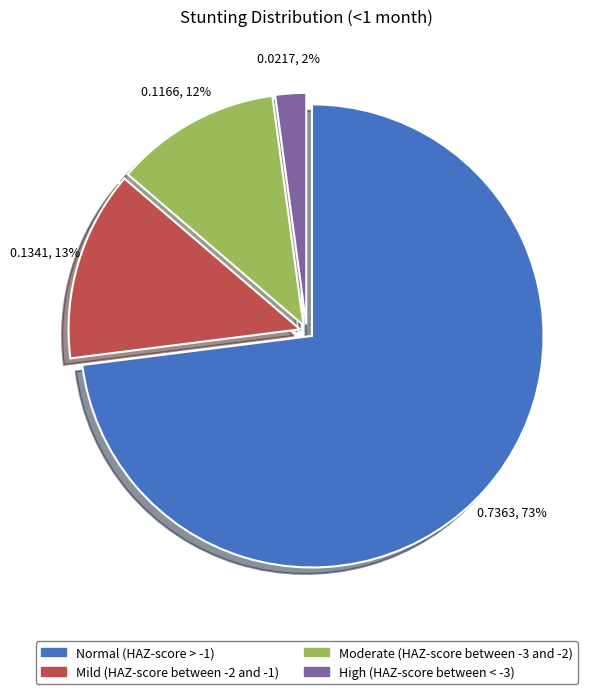

To the nearest percent, what is the difference between the High (HAZ-score between < -3) and Normal (HAZ-score > -1) slice percentages?

71%